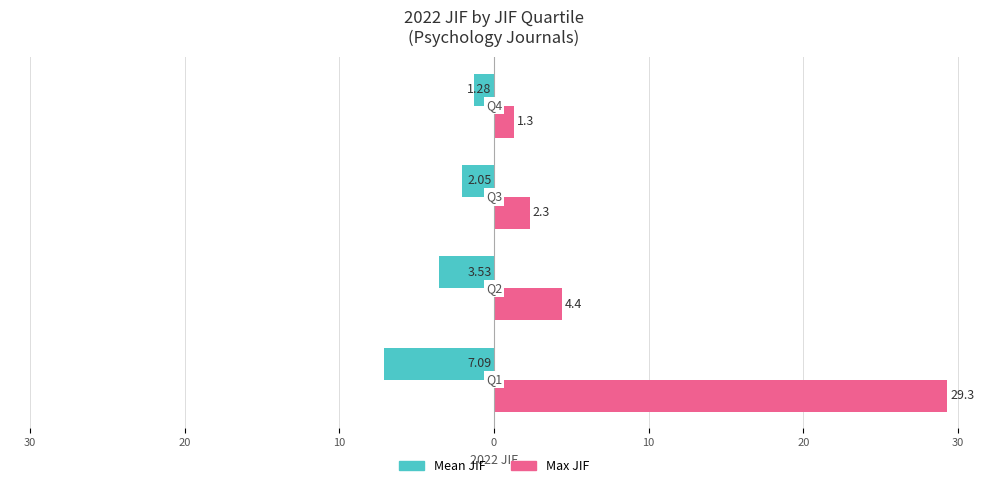

What are all the series names shown in the legend?

Mean JIF, Max JIF